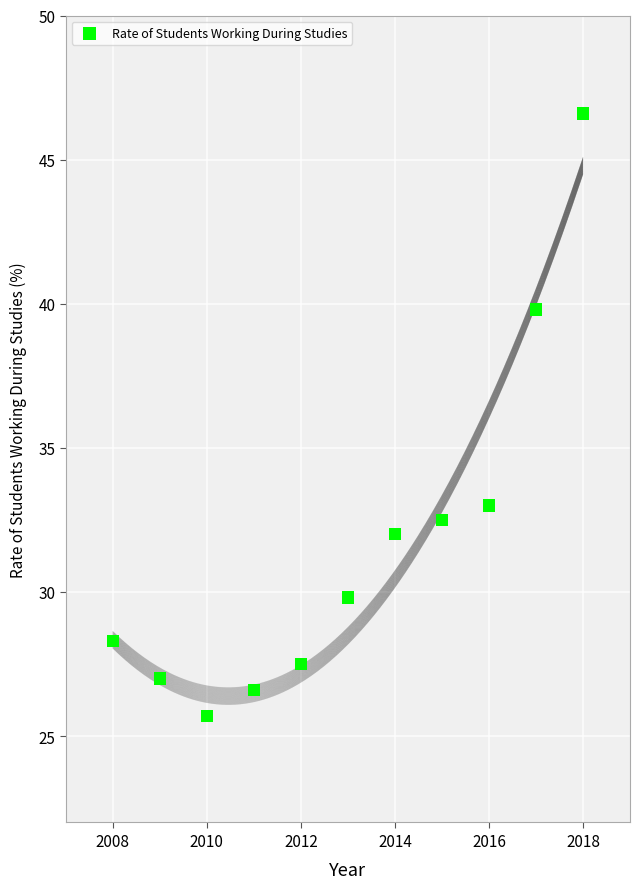

What Y value in the scatter plot is closest to 36?

33.0